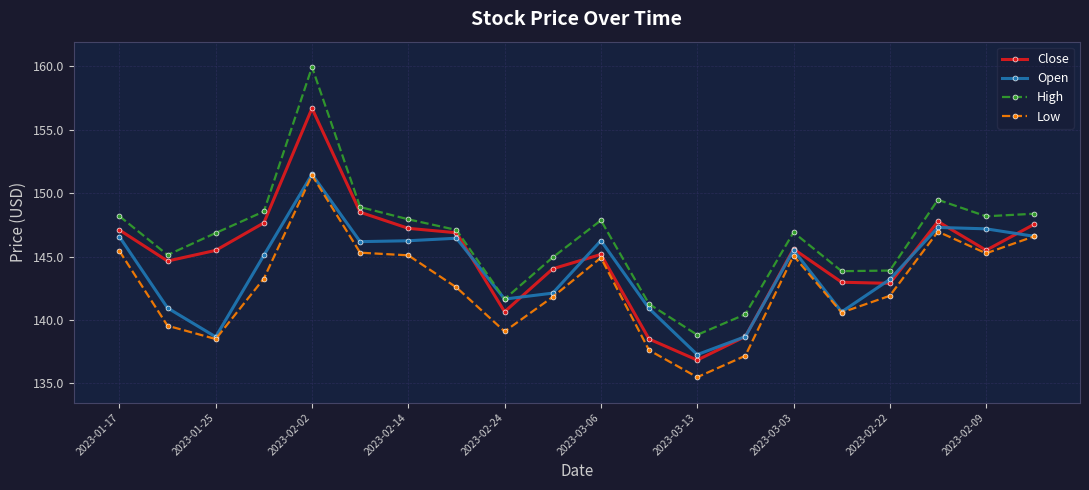

At how many categories does at least one series exceed 138?

20